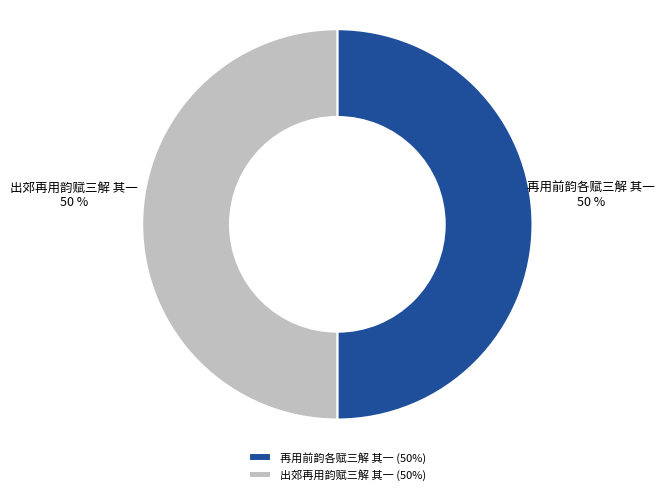

What is the ratio of the value at 出郊再用韵赋三解 其一 to the value at 再用前韵各赋三解 其一?

1.0